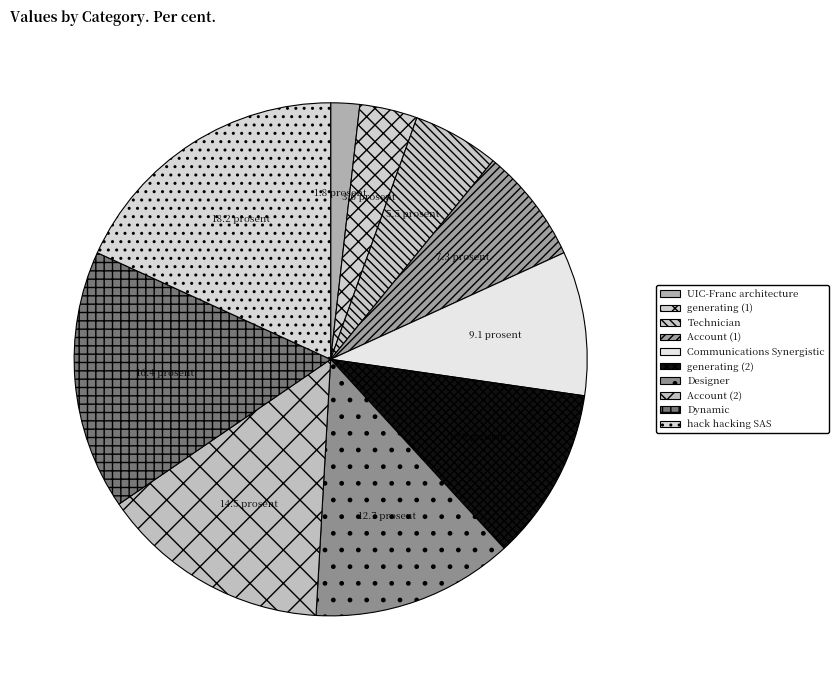

Is there a majority slice in this chart?

No